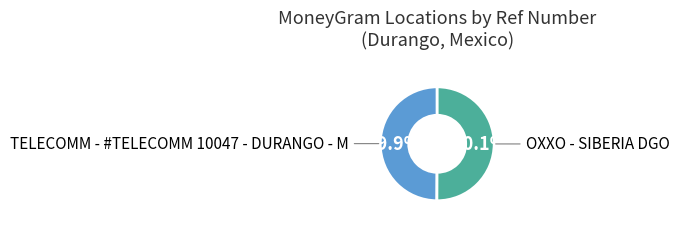

Count the number of slices in the pie.

2